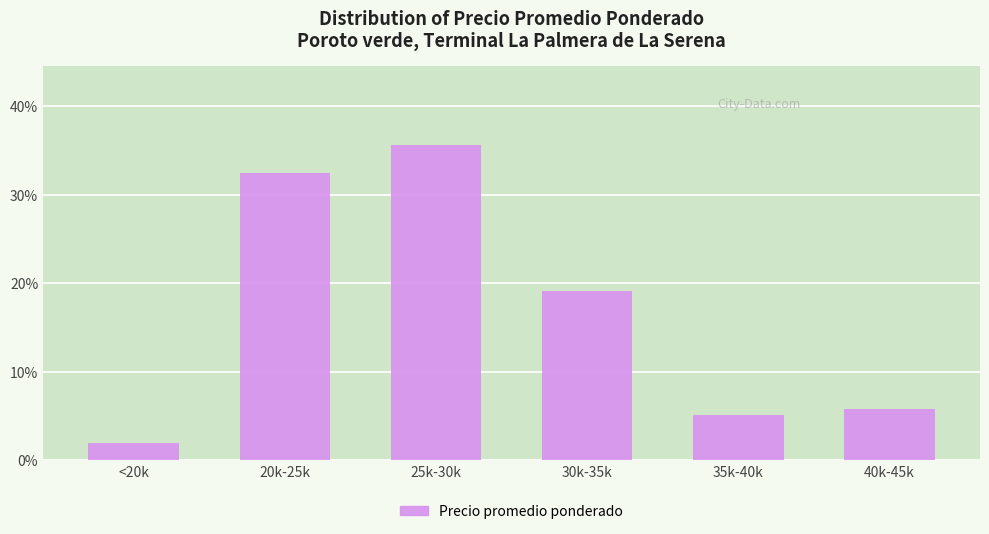

Reading left to right, extract all data points from this chart.

<20k=1.9	20k-25k=32.5	25k-30k=35.7	30k-35k=19.1	35k-40k=5.1	40k-45k=5.7